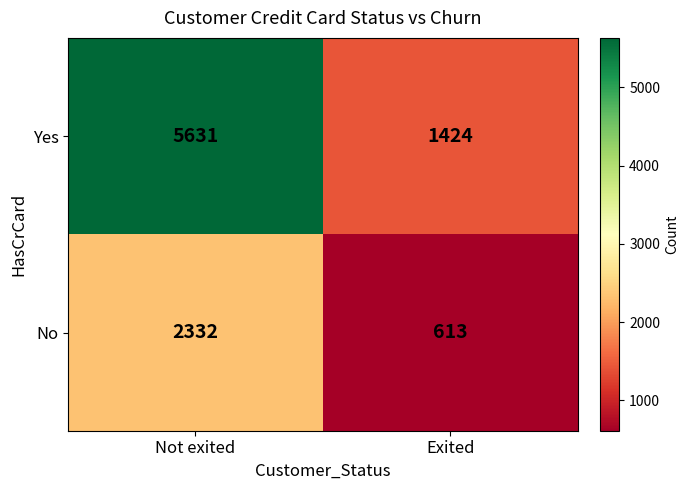

What is the spread (max minus min) of values at Not exited?

3299